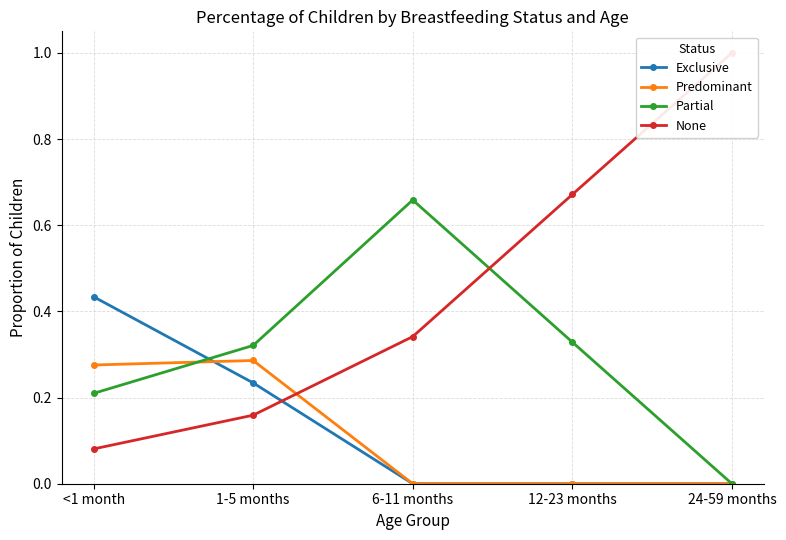

True or false: None has more than 1 points higher than both neighbors.

False